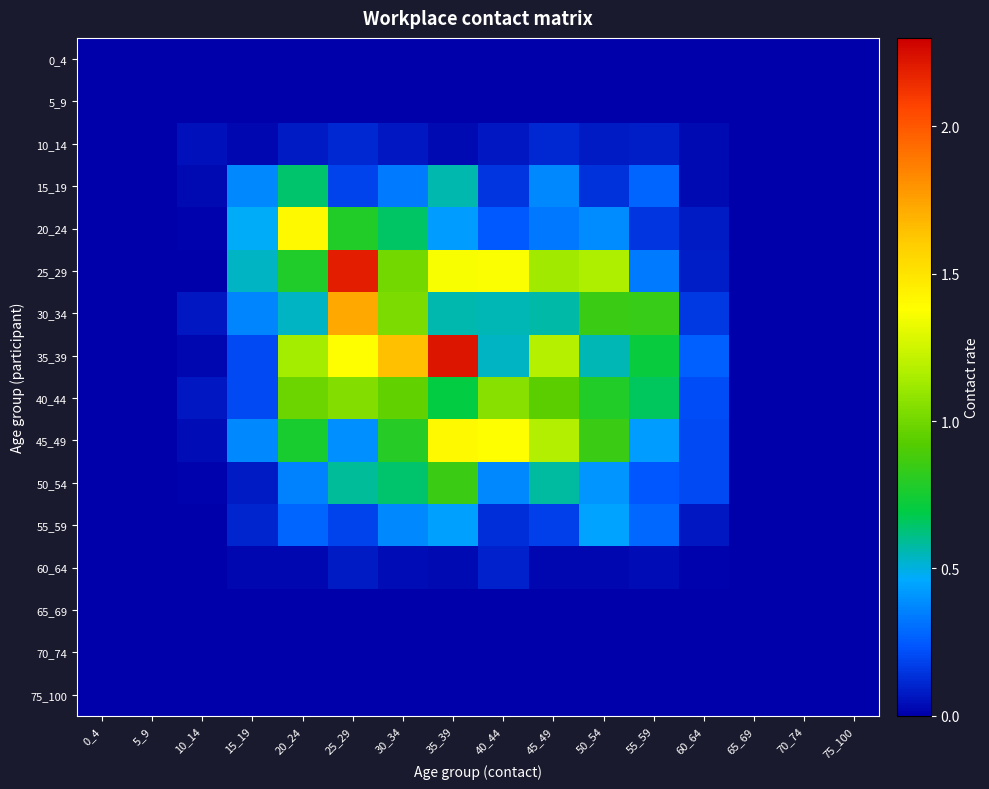

At 5_9, list the series in order from largest to smallest.

0_4, 5_9, 10_14, 15_19, 20_24, 25_29, 30_34, 35_39, 40_44, 45_49, 50_54, 55_59, 60_64, 65_69, 70_74, 75_100